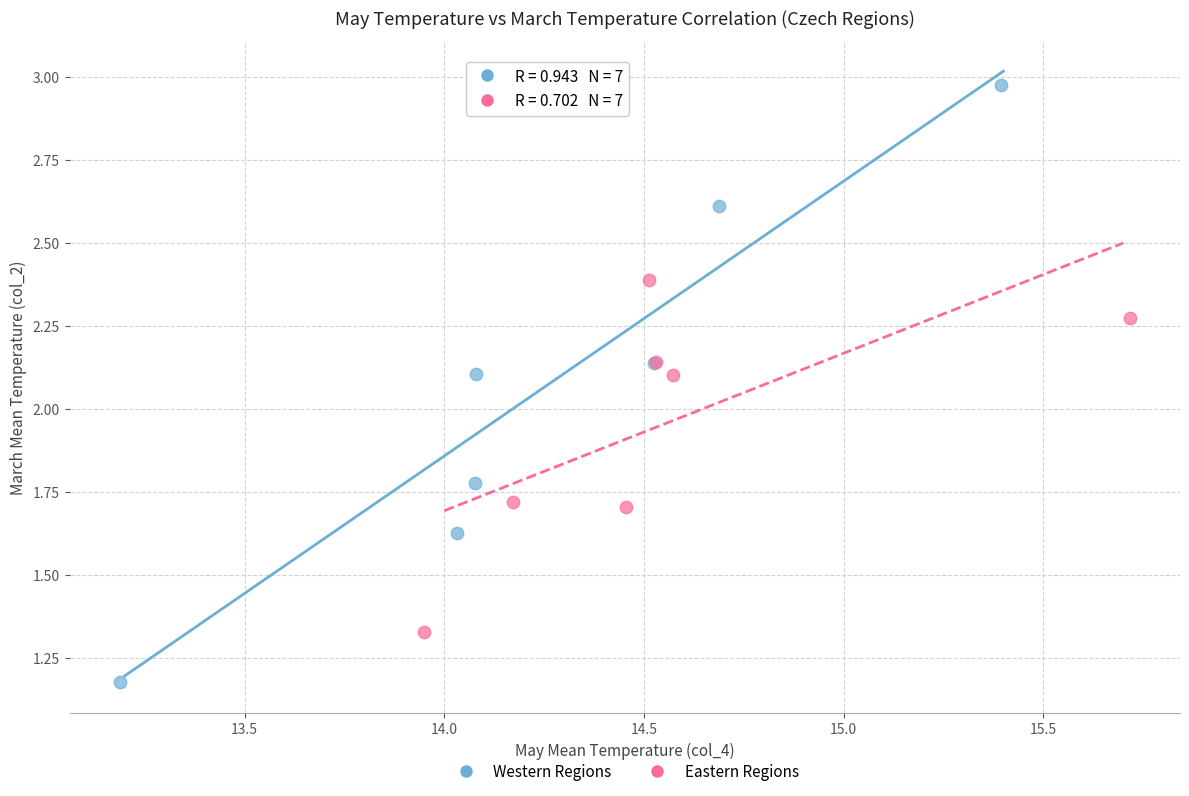

Which series reaches the maximum Y coordinate?

Western Regions